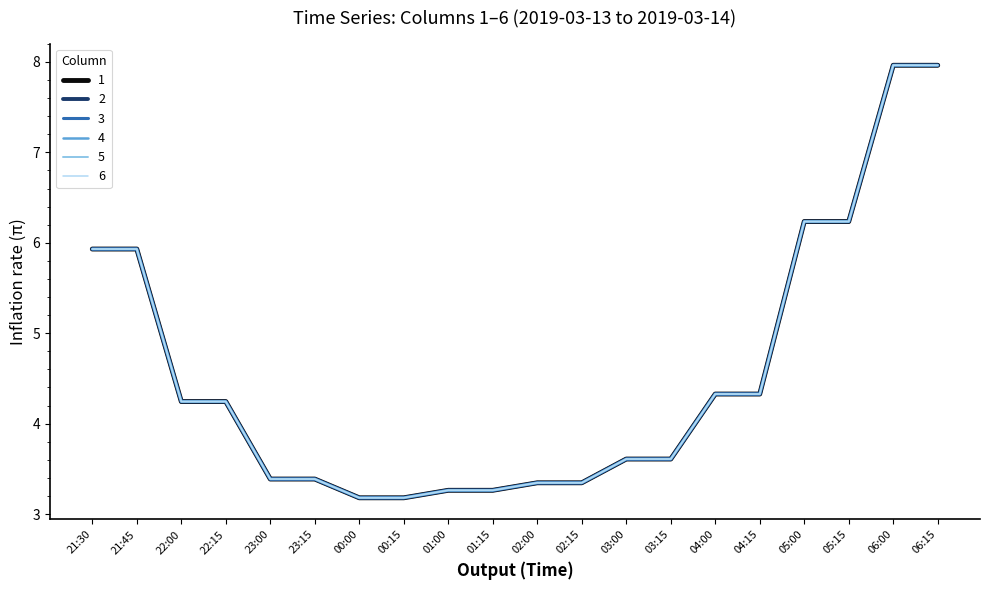

True or false: 4 and 1 cross at least once.

False